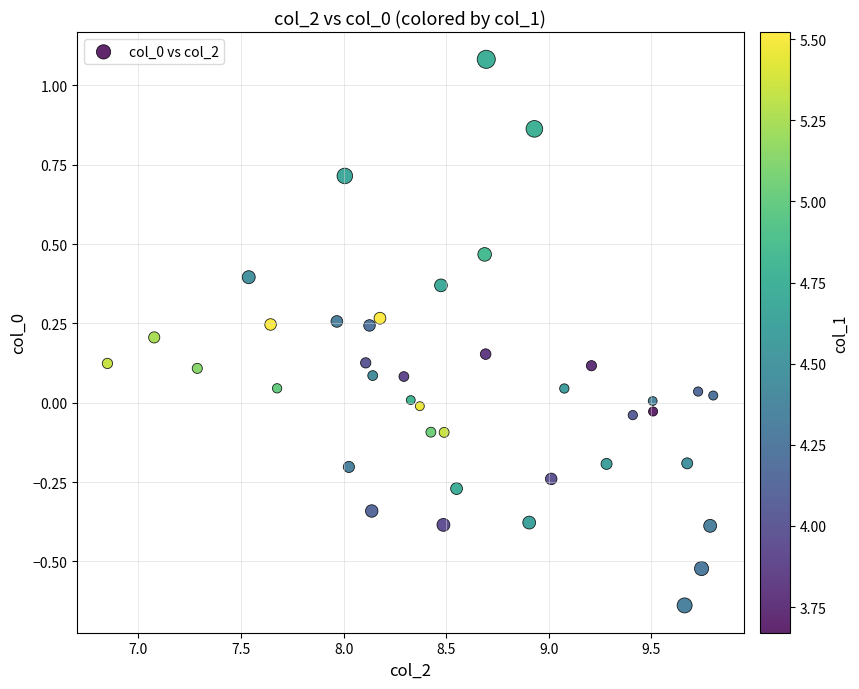

What is the range of X values (max minus min)?

3.0